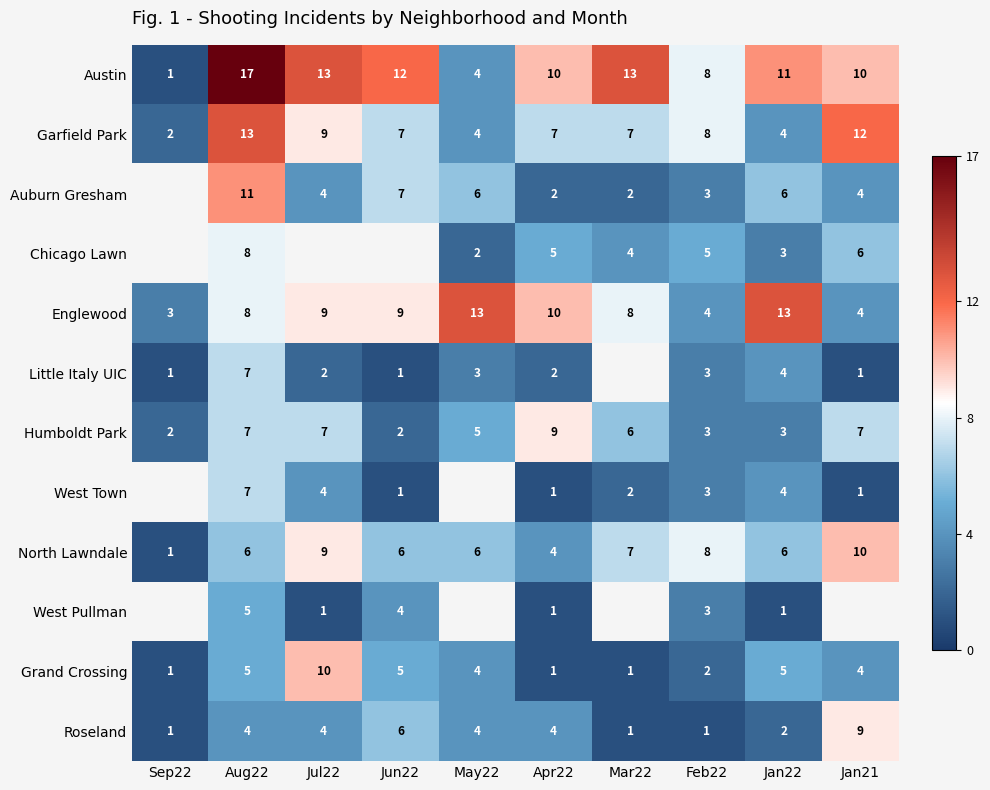

What value does the Englewood series have at Sep22, to the nearest 5?

5